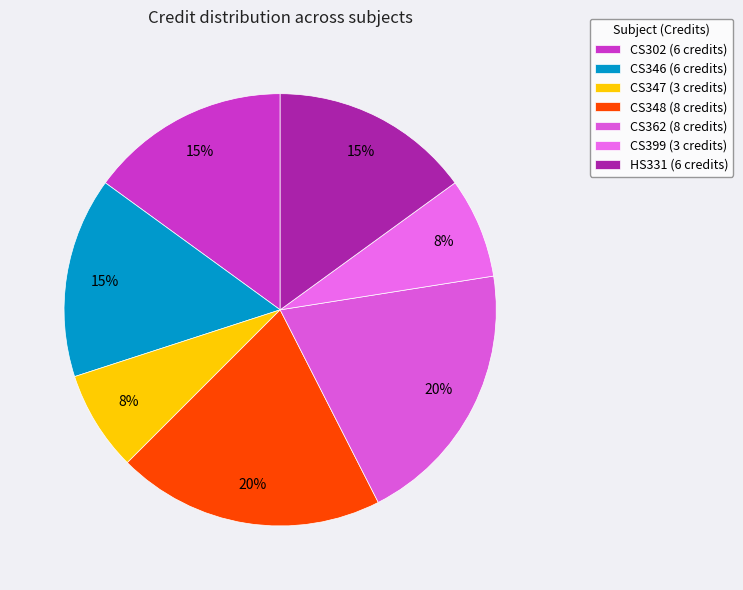

The CS362 slice represents 27% of the pie. True or false?

False